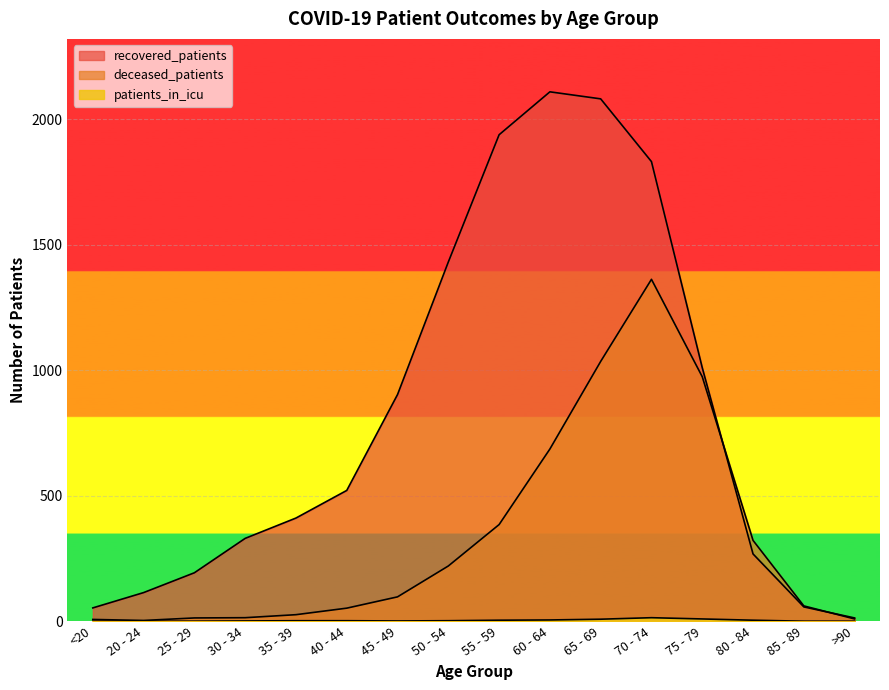

True or false: patients_in_icu and deceased_patients cross at least once.

False